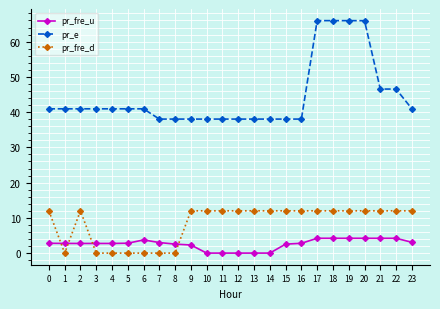

True or false: pr_e has a value of 38.0 at 9.

True